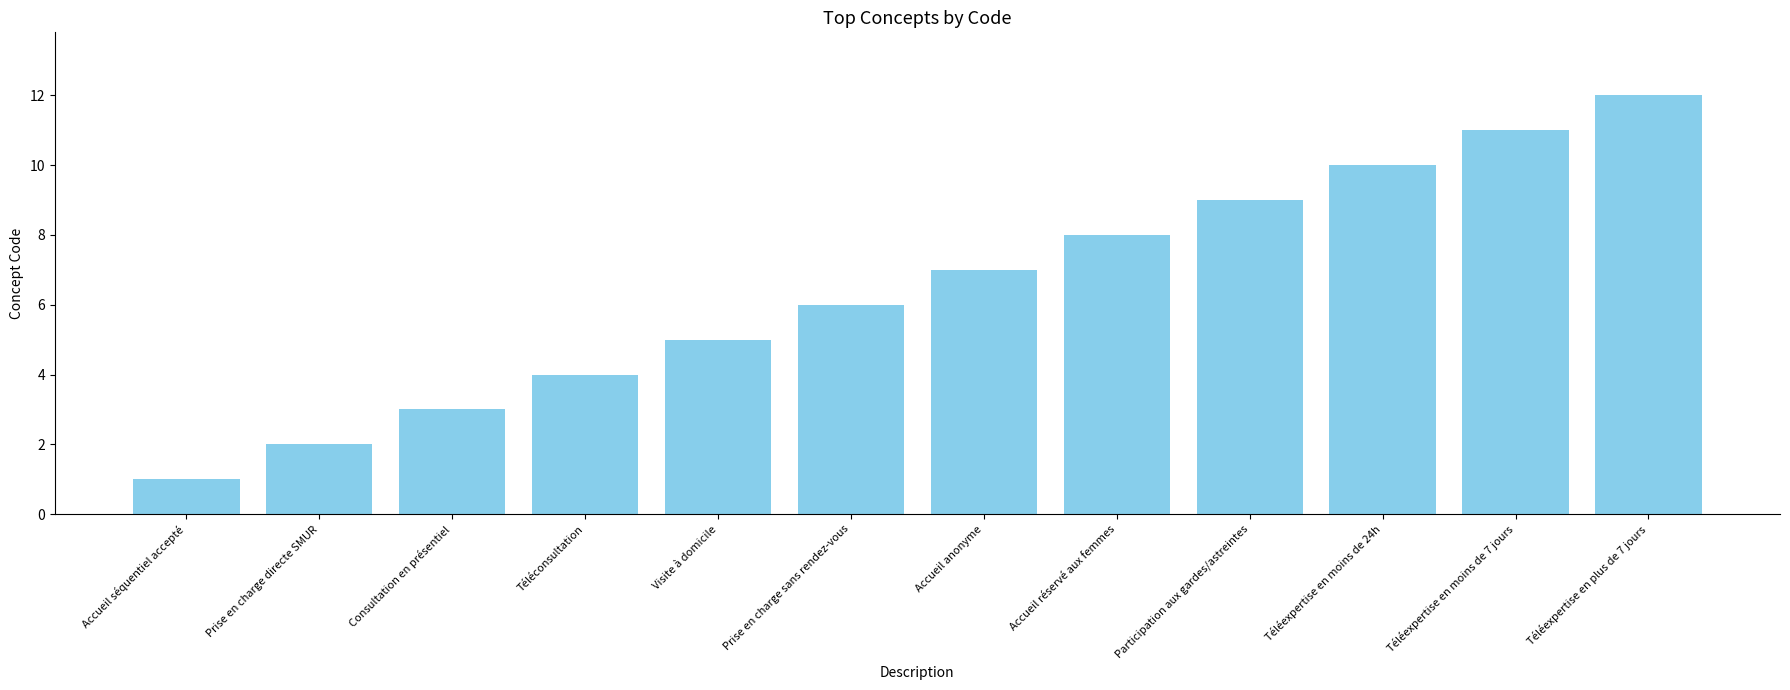

Reading right to left, what are all the values shown in this chart?

Téléexpertise en plus de 7 jours=12	Téléexpertise en moins de 7 jours=11	Téléexpertise en moins de 24h=10	Participation aux gardes/astreintes=9	Accueil réservé aux femmes=8	Accueil anonyme=7	Prise en charge sans rendez-vous=6	Visite à domicile=5	Téléconsultation=4	Consultation en présentiel=3	Prise en charge directe SMUR=2	Accueil séquentiel accepté=1